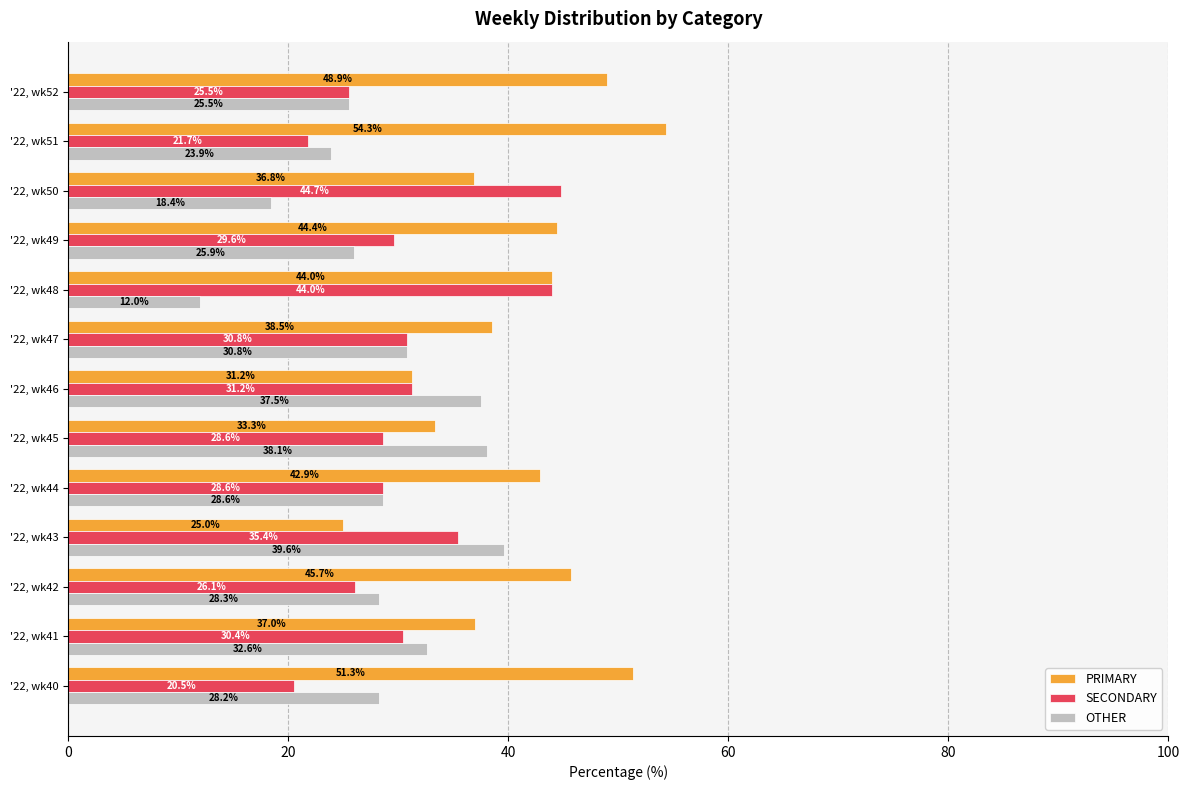

What is the highest value of the SECONDARY series?

44.7